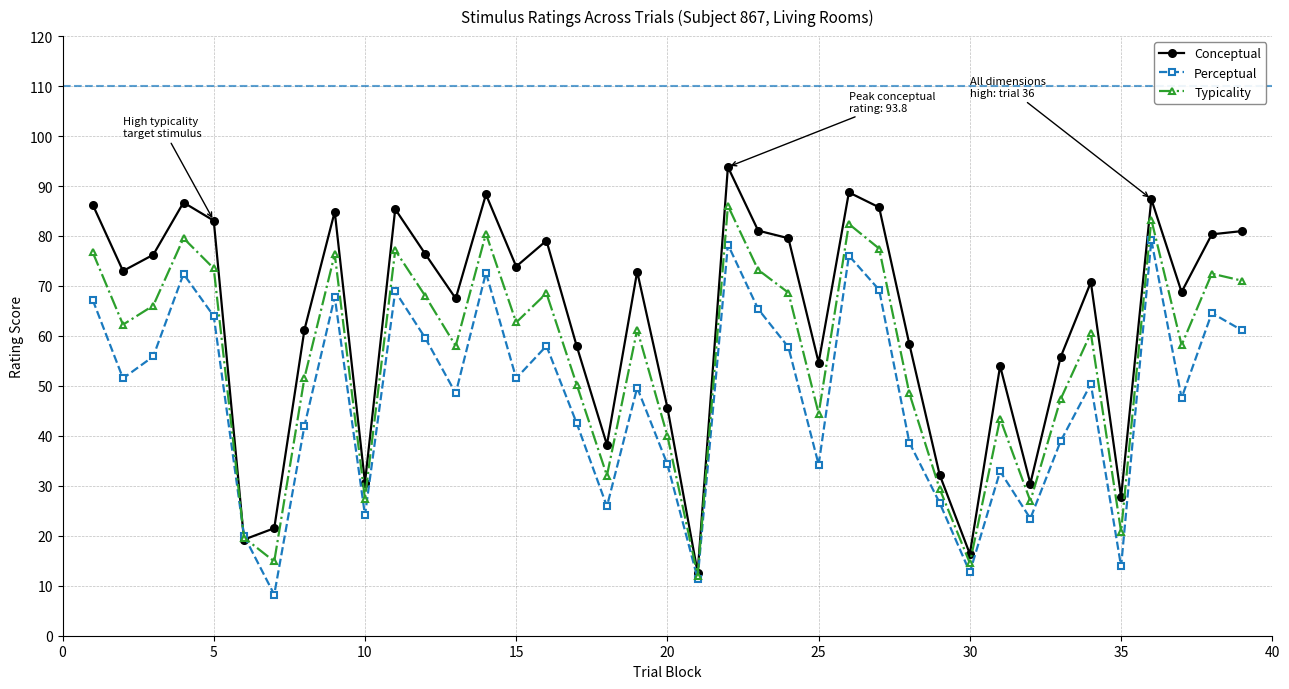

Which series has the widest spread of values?

Conceptual